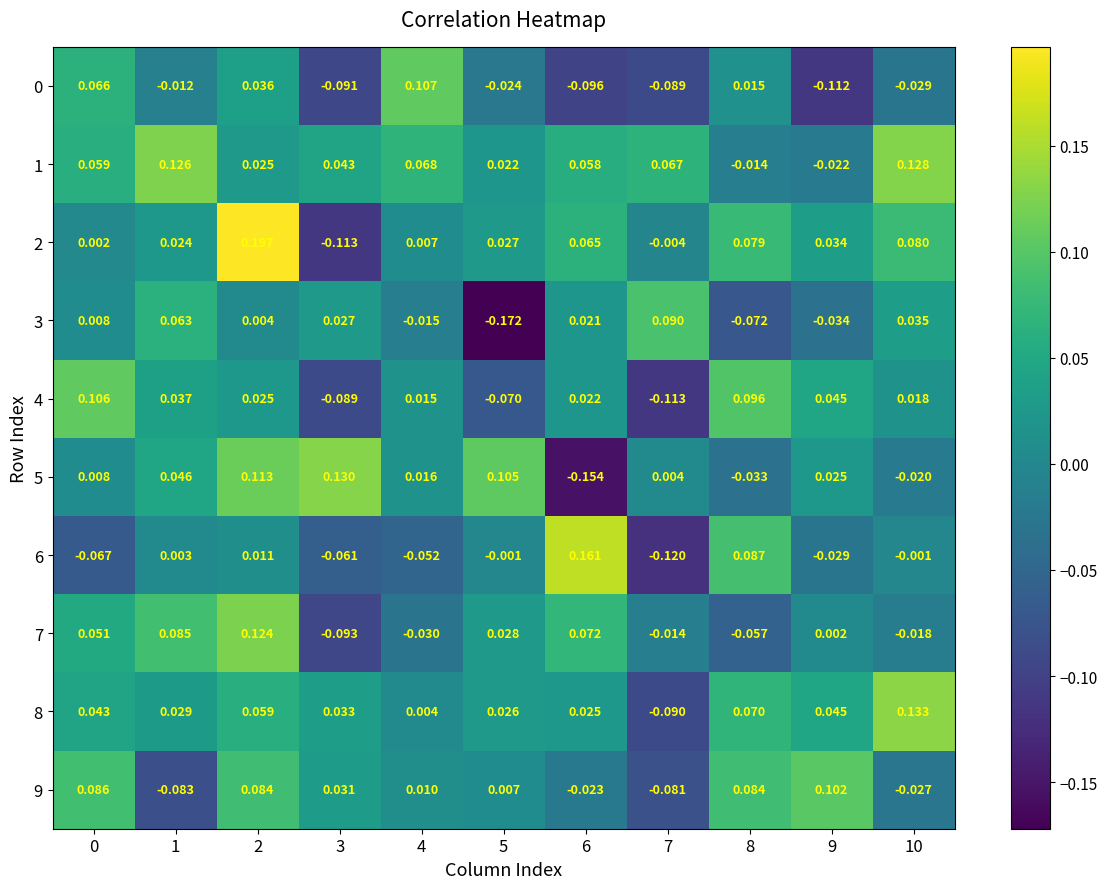

Count the number of data series in this chart.

10